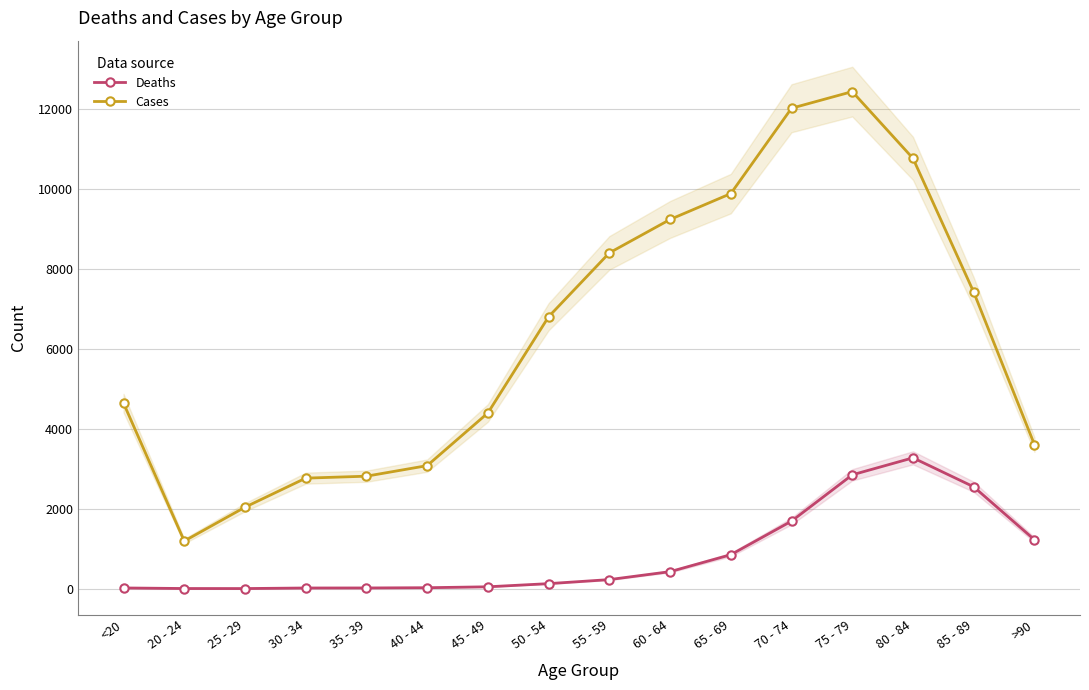

Reading left to right, list all the values displayed in this chart.

Deaths: 18	4	3	17	18	24	47	126	227	426	850	1690	2848	3273	2548	1224
Cases: 4641	1191	2038	2765	2814	3078	4396	6803	8400	9236	9883	12018	12434	10764	7417	3604